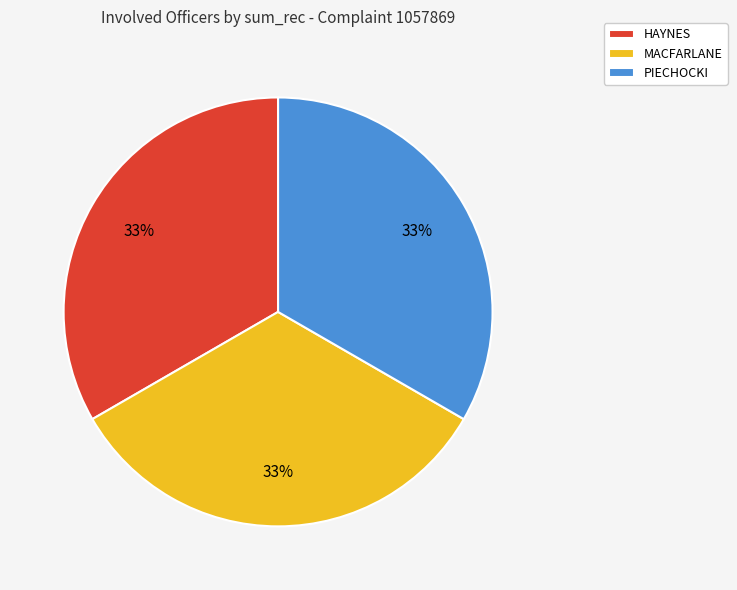

To the nearest percent, what is the average slice percentage?

33%